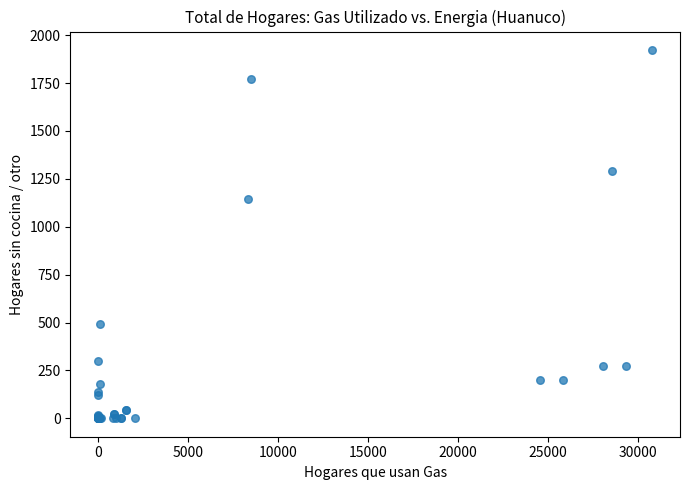

What Y value in the scatter plot is closest to 961?

1145